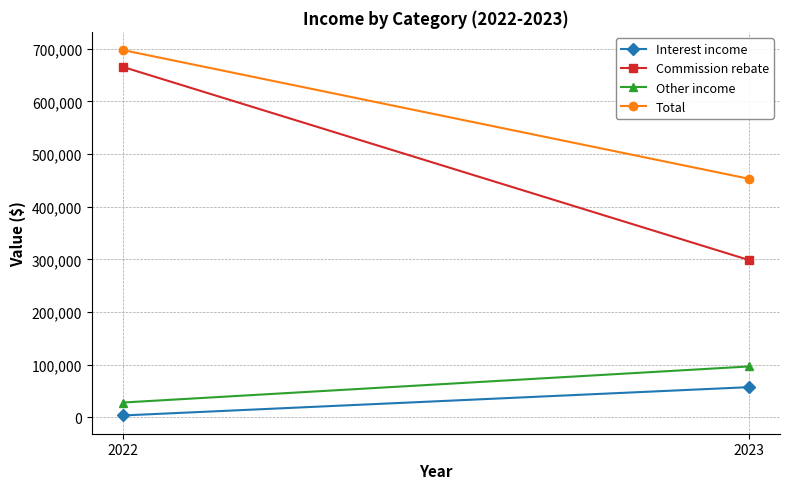

What is the greatest value displayed?

697369